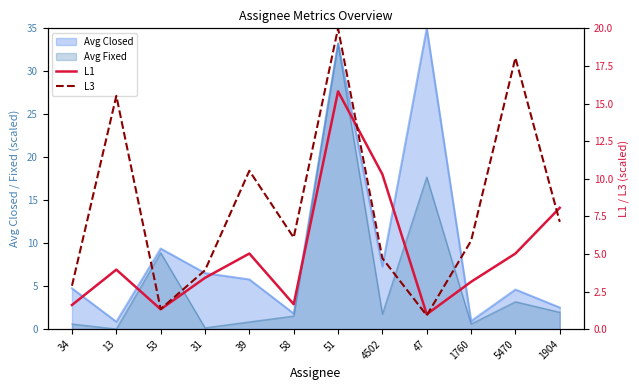

True or false: L3 and L1 intersect in this chart.

True